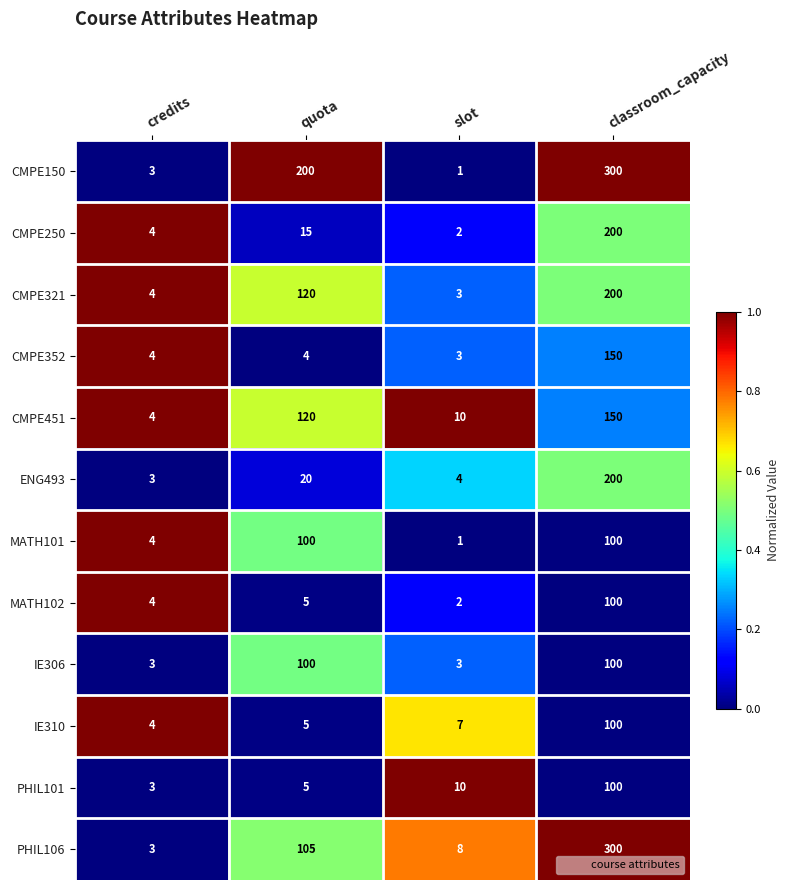

What is the greatest value displayed?

300